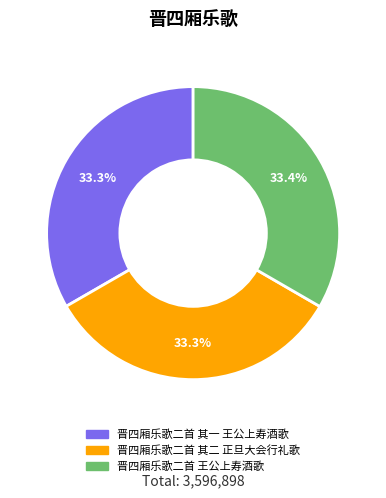

To the nearest percent, what is the average slice percentage?

33%